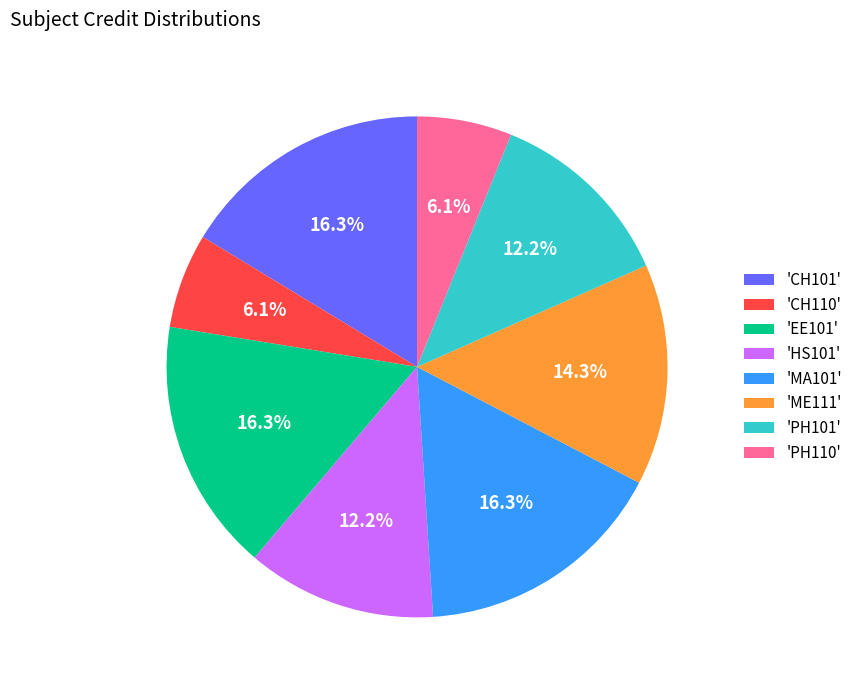

Does any single category account for the majority?

No